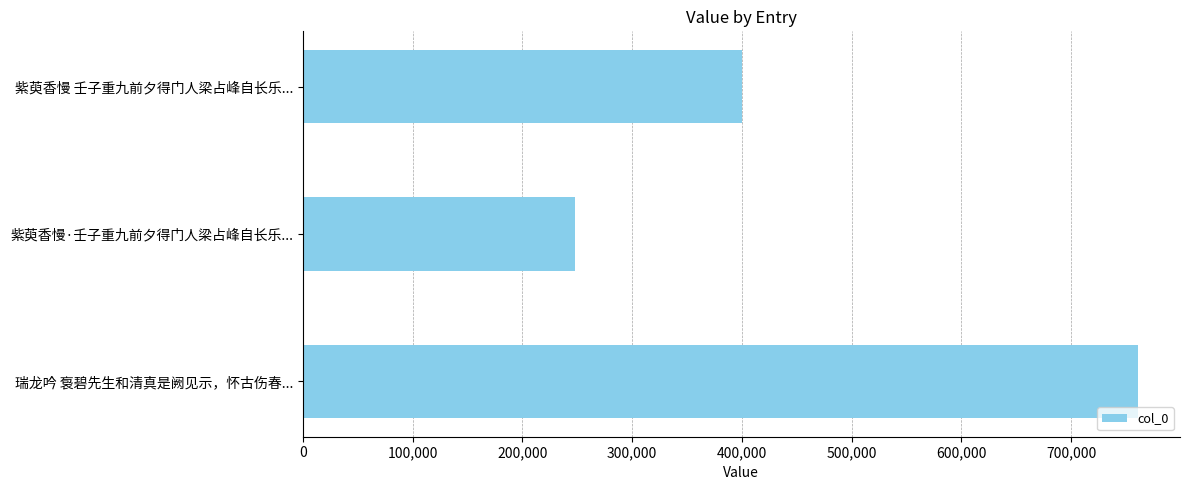

True or false: the data shows 761028 at 瑞龙吟 袌碧先生和清真是阙见示，怀古伤春....

True